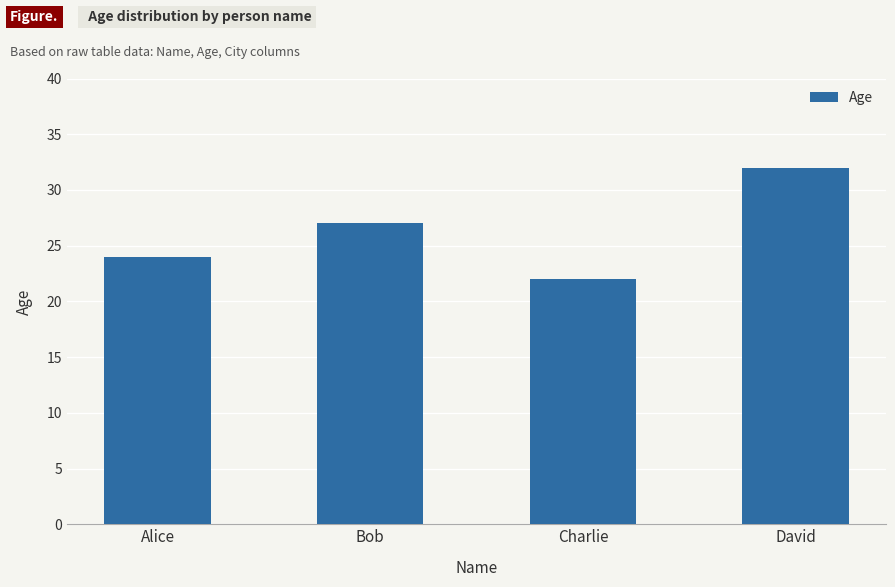

What is the value of the 1st bar from the left?

24